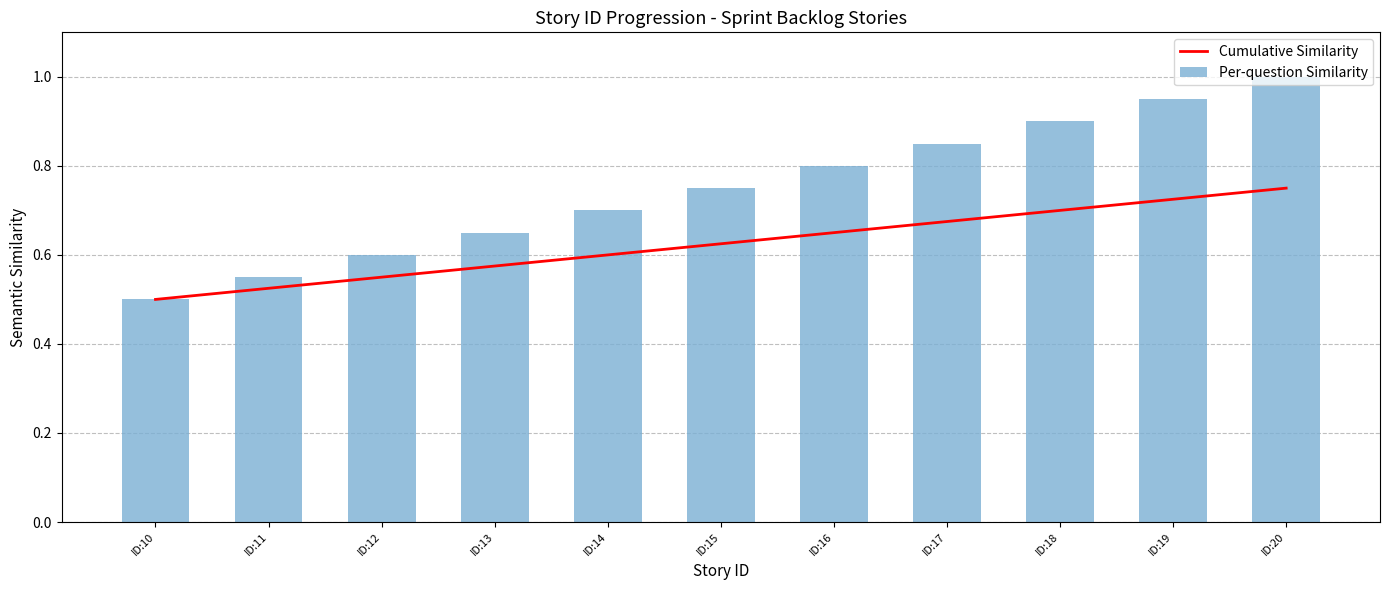

What is the average value of the Cumulative Similarity series?

0.6